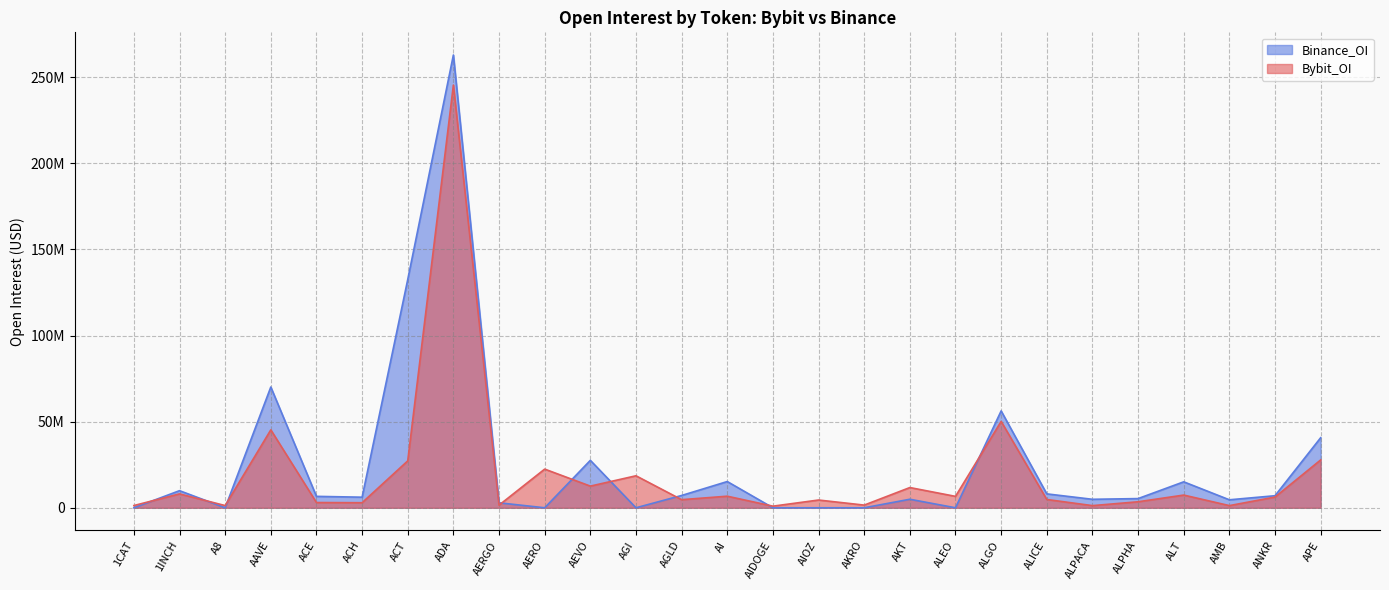

What is the sum of the Bybit_OI values at AI and AGLD?

11431198